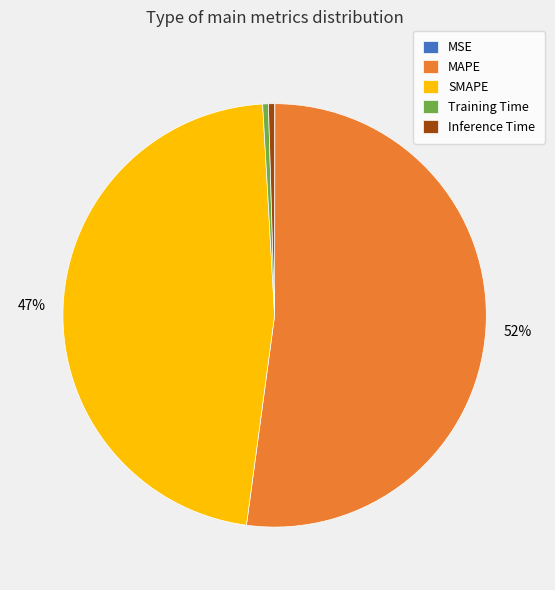

Do Training Time and SMAPE together represent more than half of the pie?

No